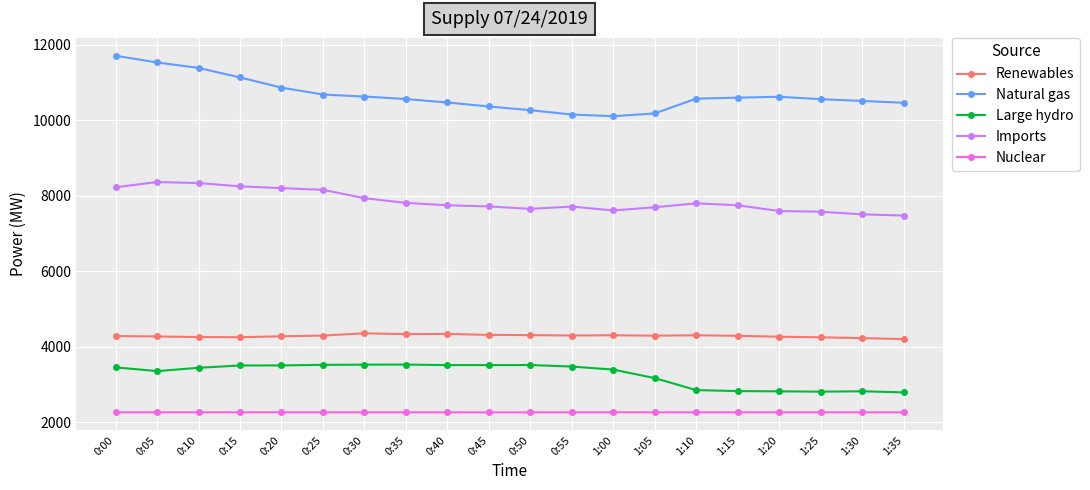

What is the difference between the highest and lowest values at 1:00?

7839